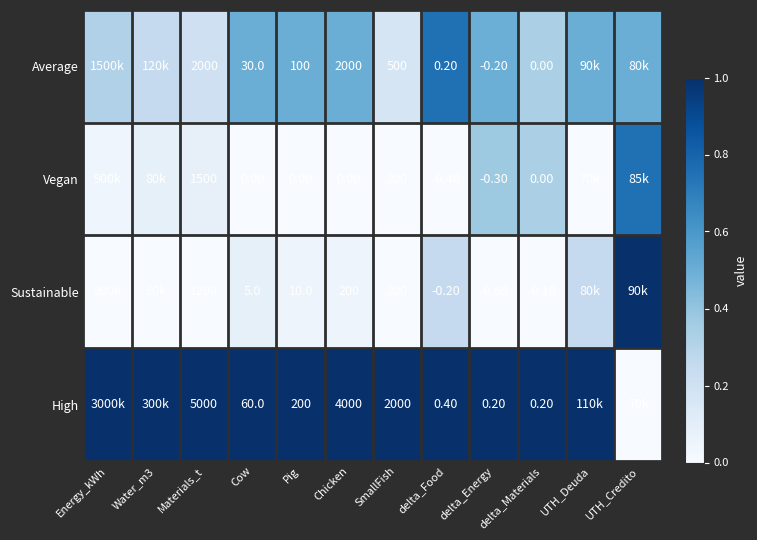

What is the total value across all series at delta_Energy?

-0.9